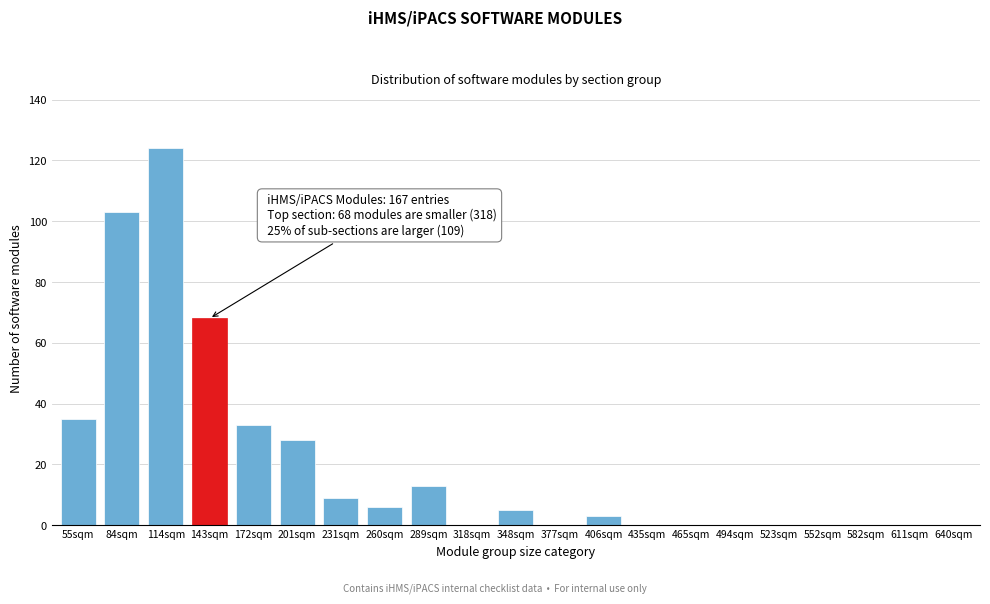

Reading right to left, transcribe all the data shown in this chart.

640sqm=0	611sqm=0	582sqm=0	552sqm=0	523sqm=0	494sqm=0	465sqm=0	435sqm=0	406sqm=3	377sqm=0	348sqm=5	318sqm=0	289sqm=13	260sqm=6	231sqm=9	201sqm=28	172sqm=33	143sqm=68	114sqm=124	84sqm=103	55sqm=35